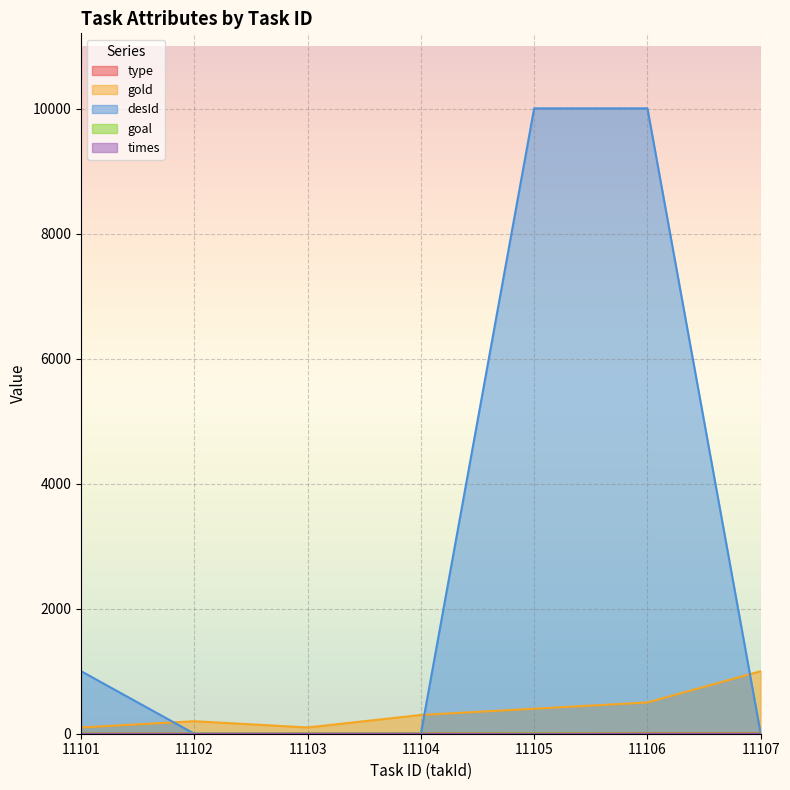

What is the difference between the maximum and minimum values in the desId series?

10002